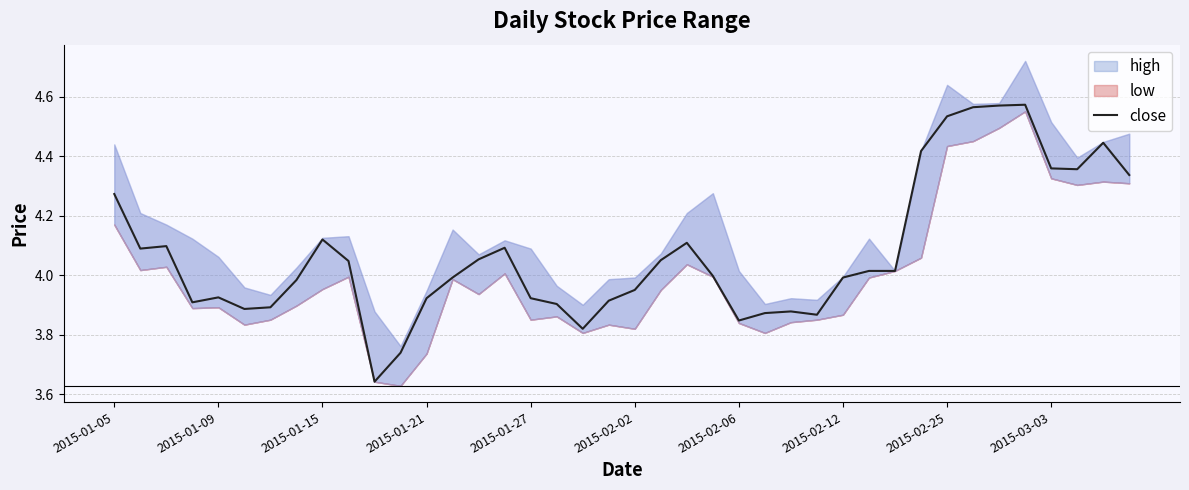

What is the change in value from 18 to 37?

+0.5